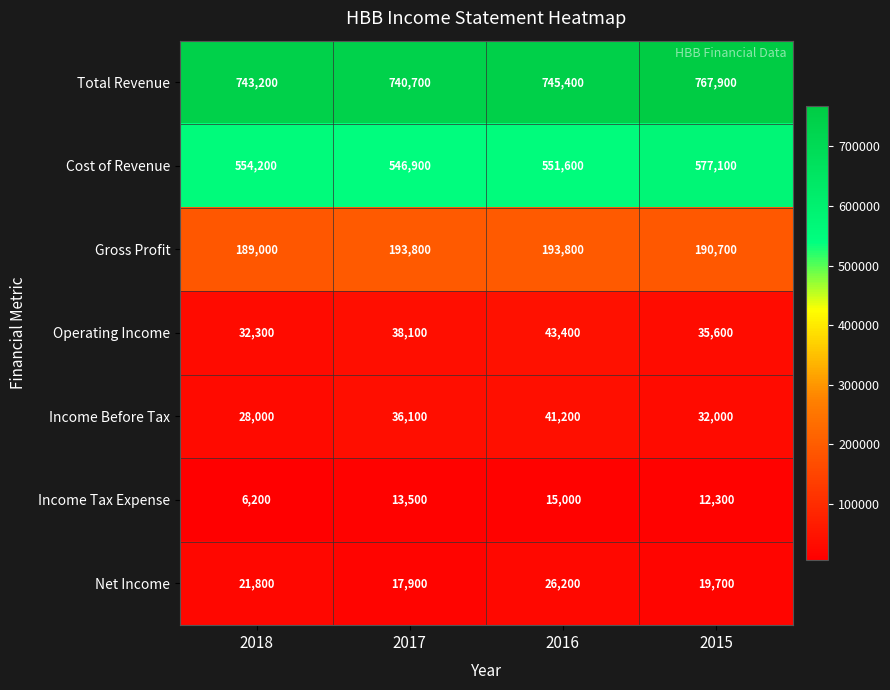

At which category is the sum across all series the highest?

2015